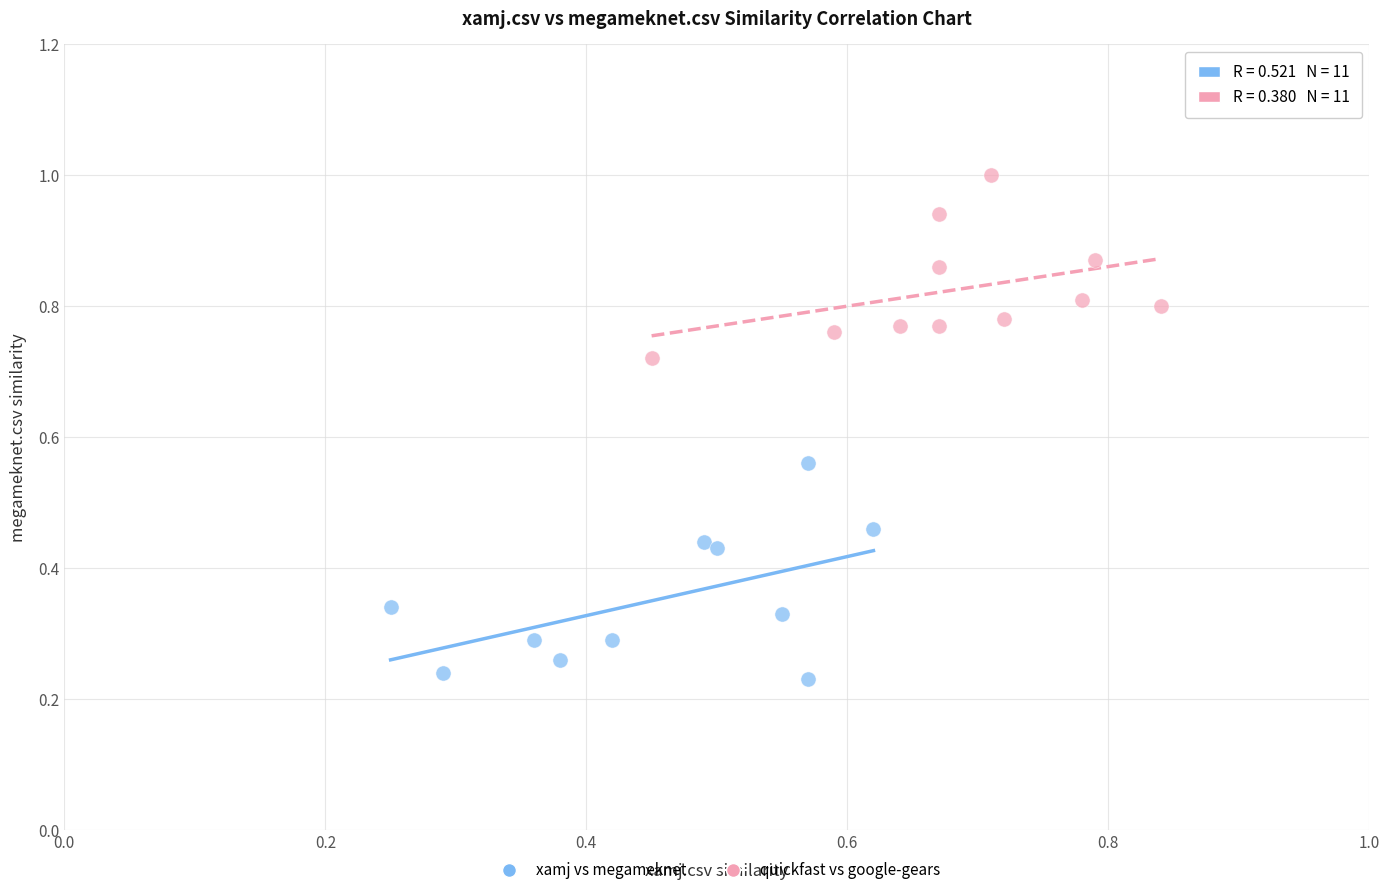

Which series contains the highest Y value?

quickfast vs google-gears